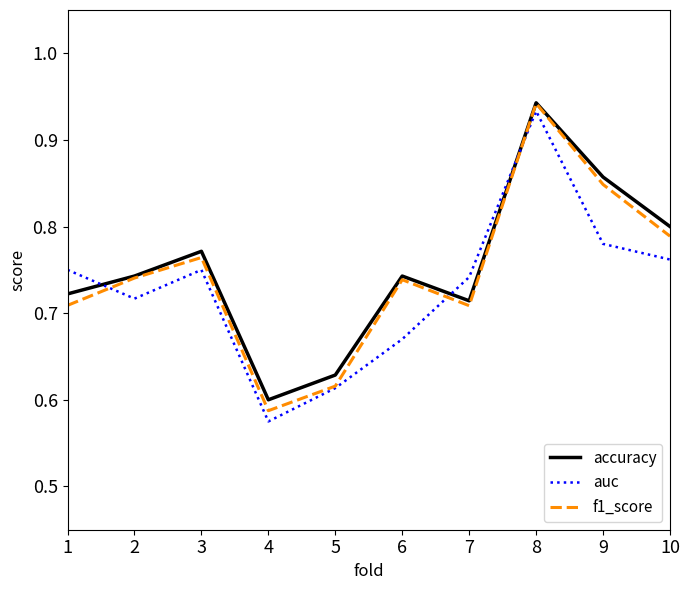

How many intersections are there between auc and accuracy?

3